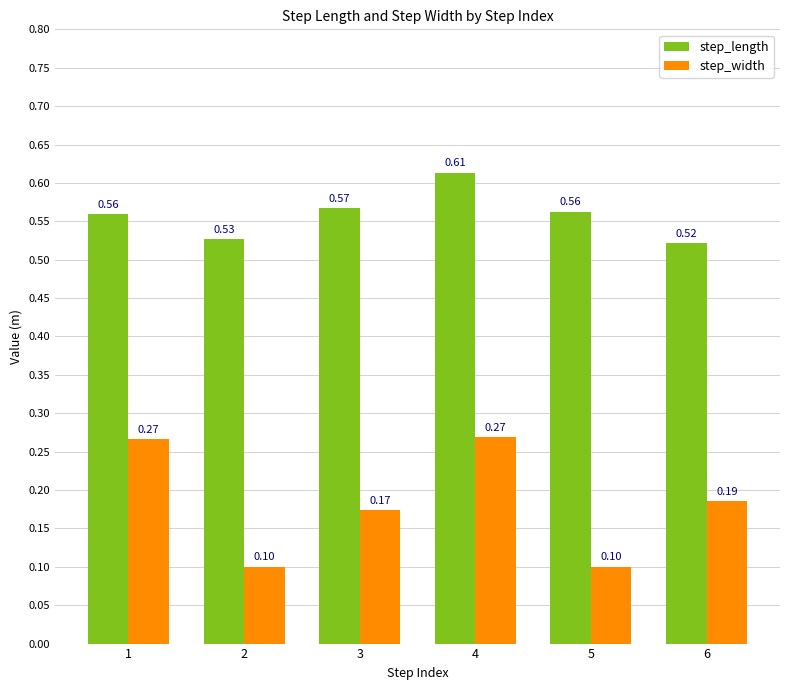

The step_width series shows 0.2 at 4. True or false?

False